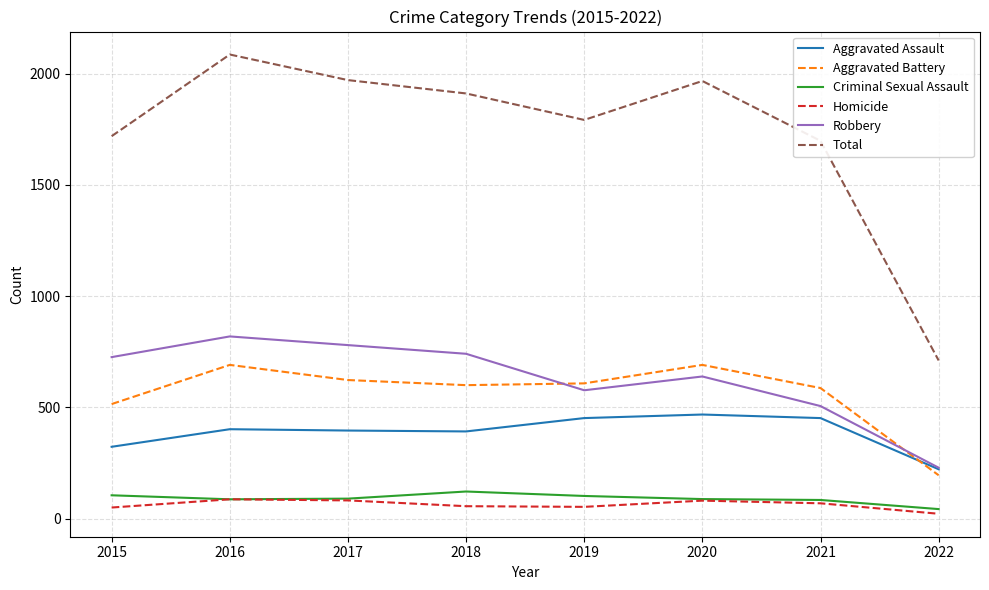

List the series in order of their peak value, highest first.

Total, Robbery, Aggravated Battery, Aggravated Assault, Criminal Sexual Assault, Homicide